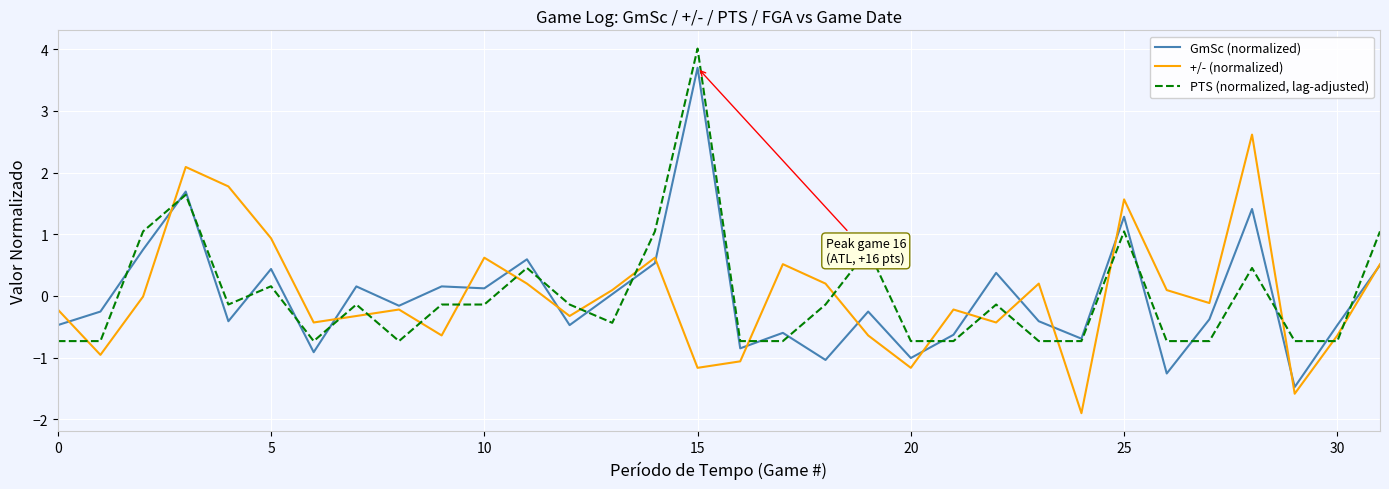

What is the maximum value for GmSc (normalized)?

3.7